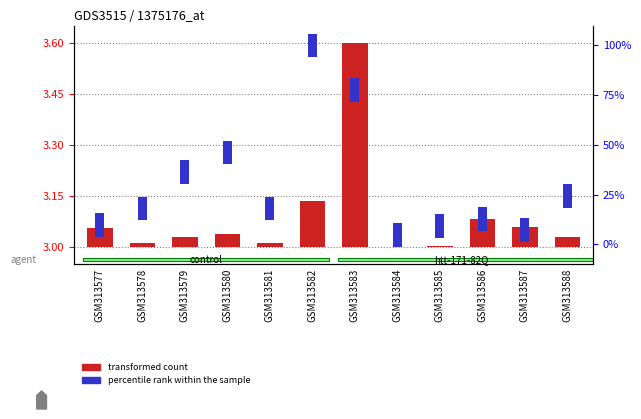

At which category is the sum across all series the highest?

GSM313583